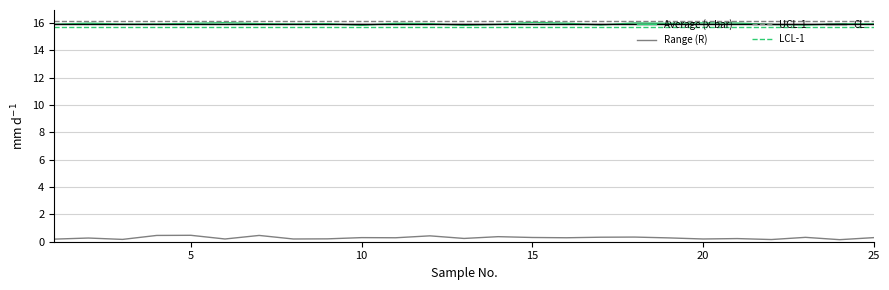

What is the maximum value for CL?

15.9